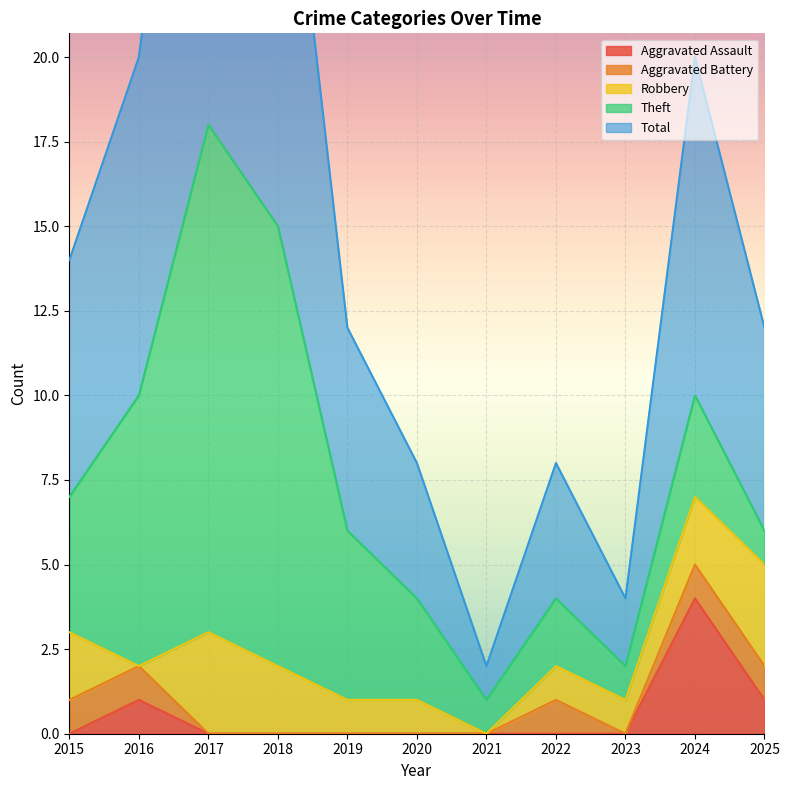

What is the spread (max minus min) of values at 2024?

9